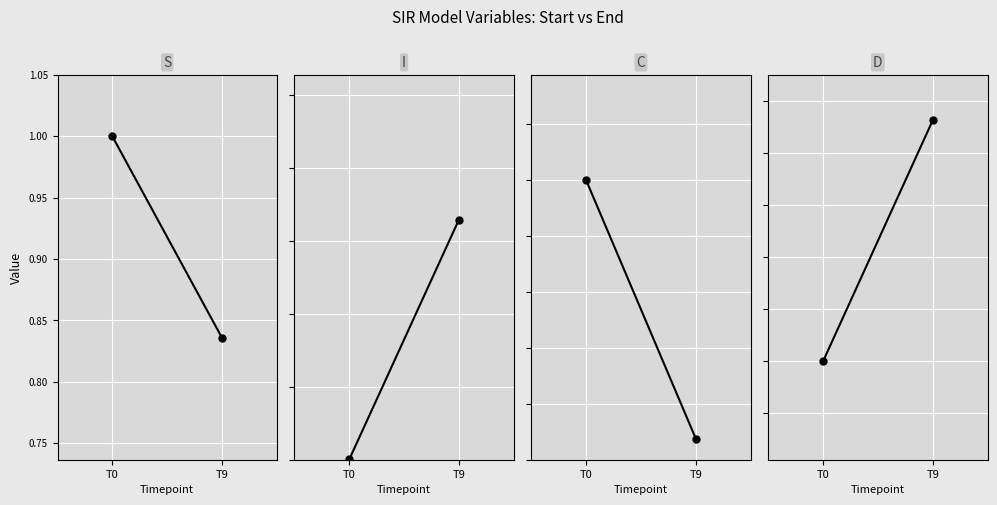

What is the total value across all series at T0?

2.0